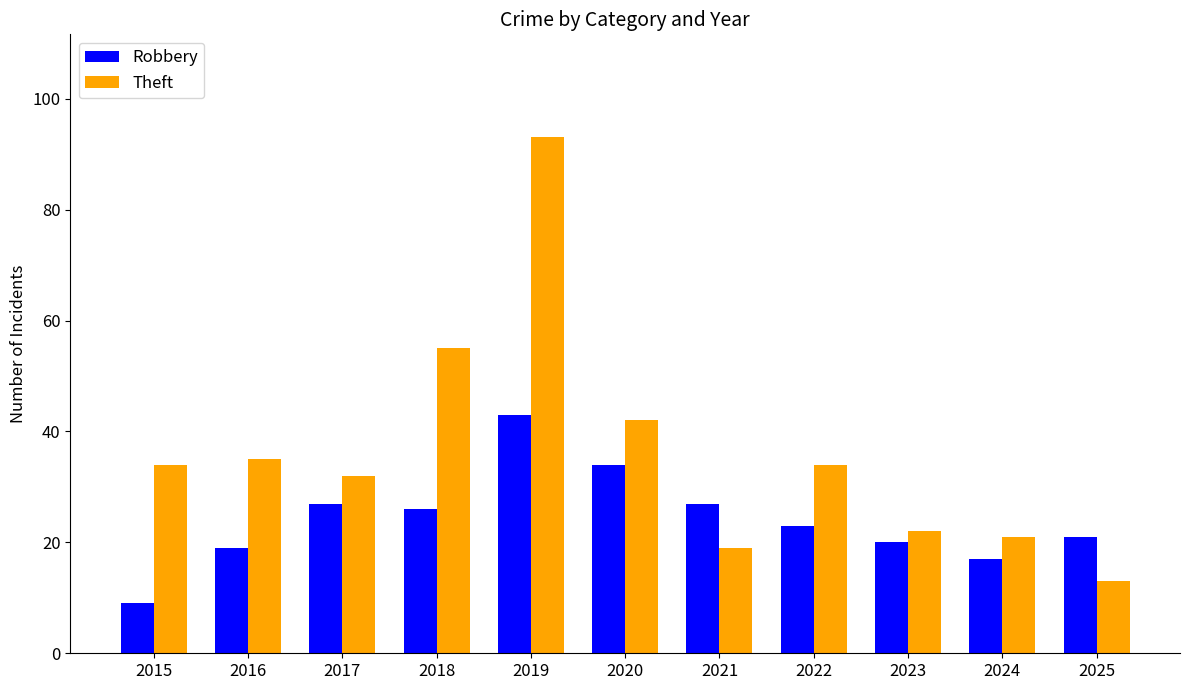

What is the greatest value displayed?

93